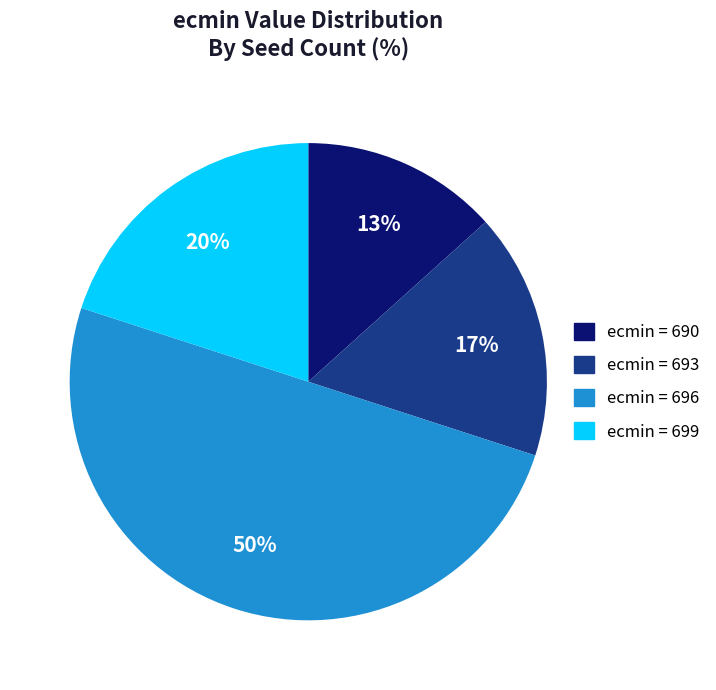

How many segments does this pie chart have?

4